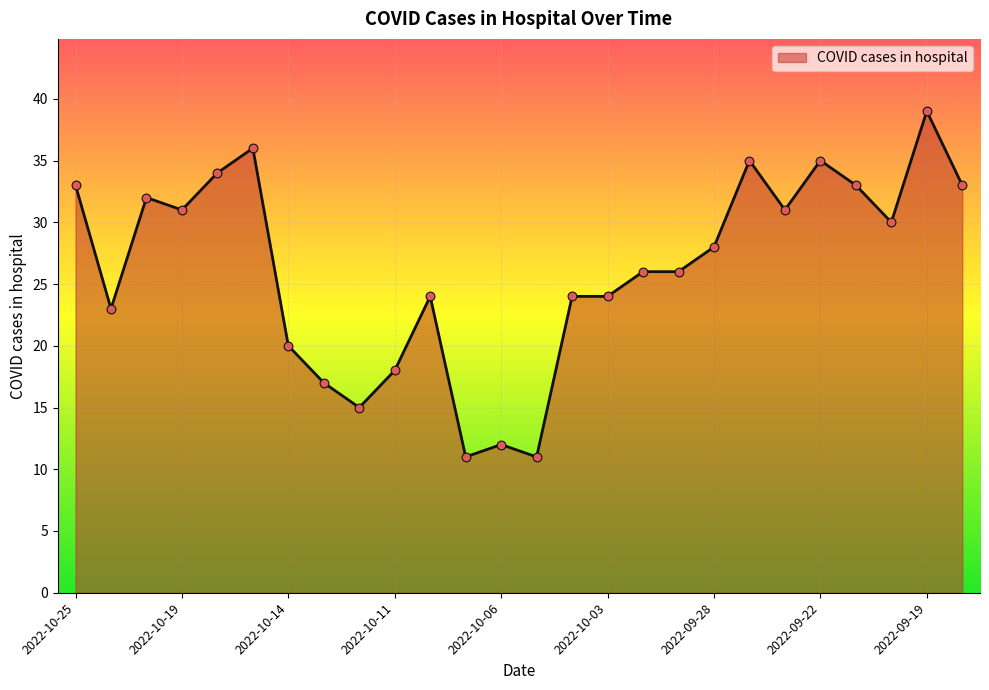

What is the minimum value shown in the chart?

11